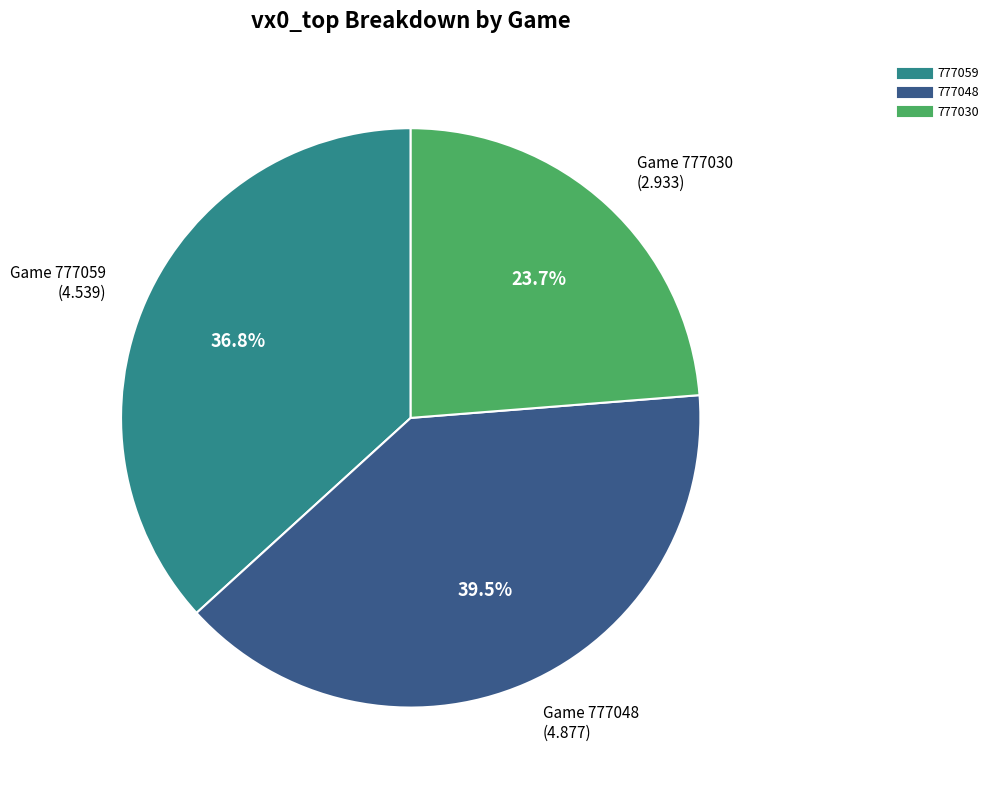

Between 777030 and 777059, which is larger?

777059